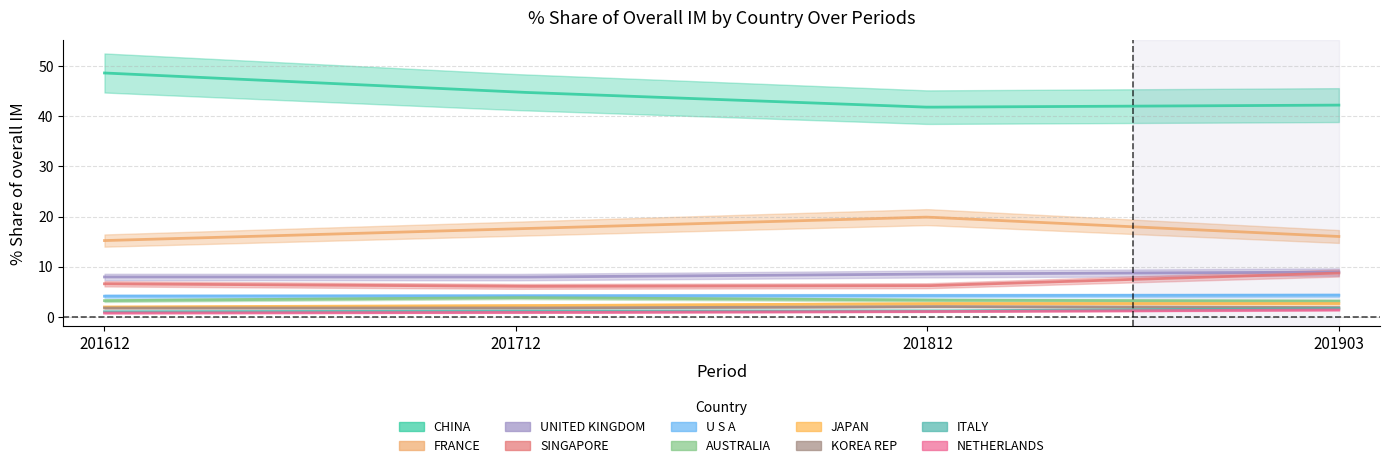

Where do 201903_% Share and 201612_% Share first cross each other?

CHINA and FRANCE